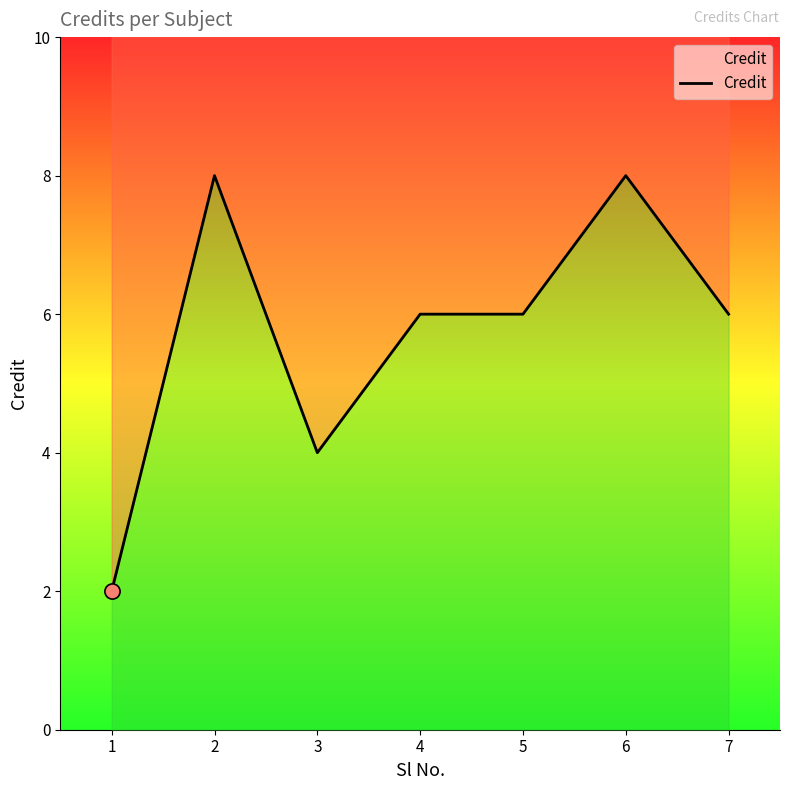

What is the ratio of the value at 1 to the value at 7?

0.3